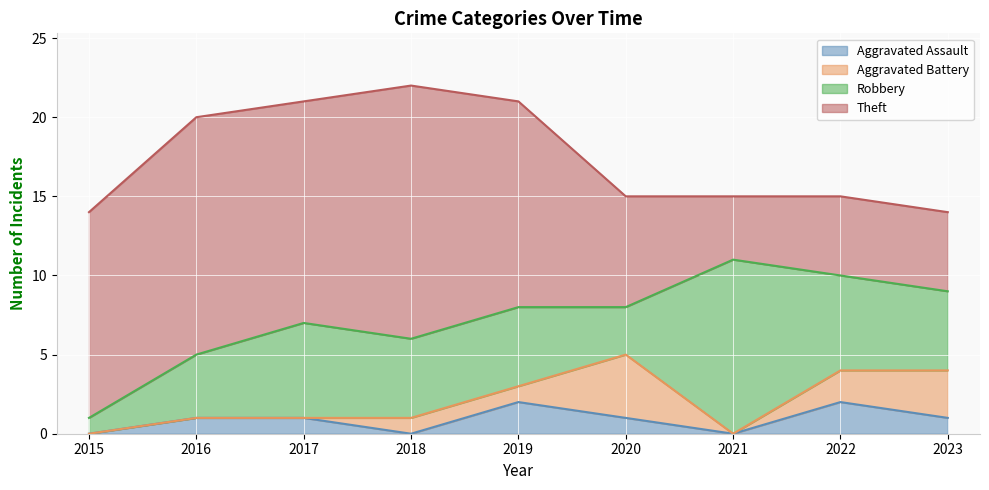

True or false: Theft and Aggravated Assault cross at least once.

False